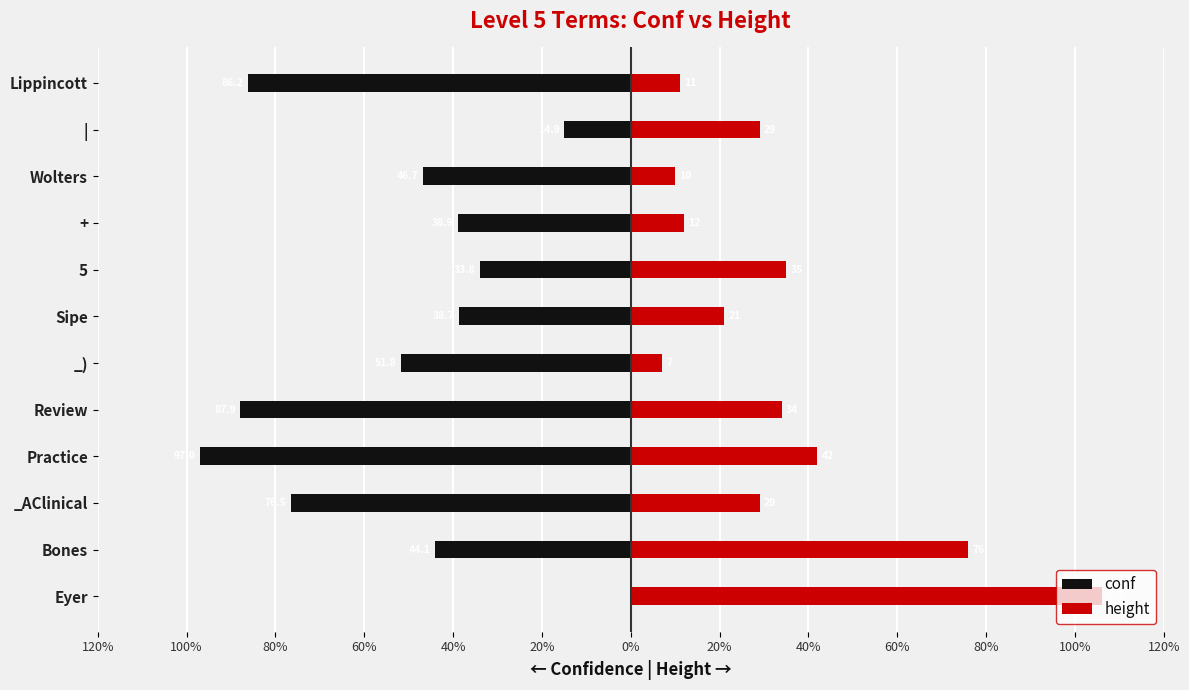

Does the chart contain any negative values?

Yes